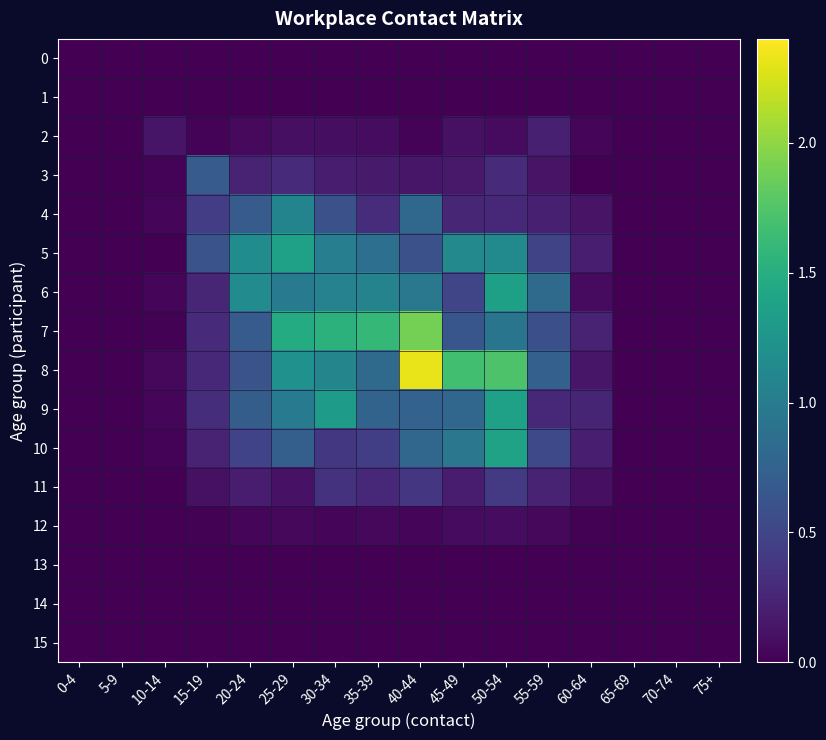

Rank the series by their maximum value, from lowest to highest.

0, 1, 13, 14, 15, 12, 2, 11, 3, 4, 6, 9, 5, 10, 7, 8